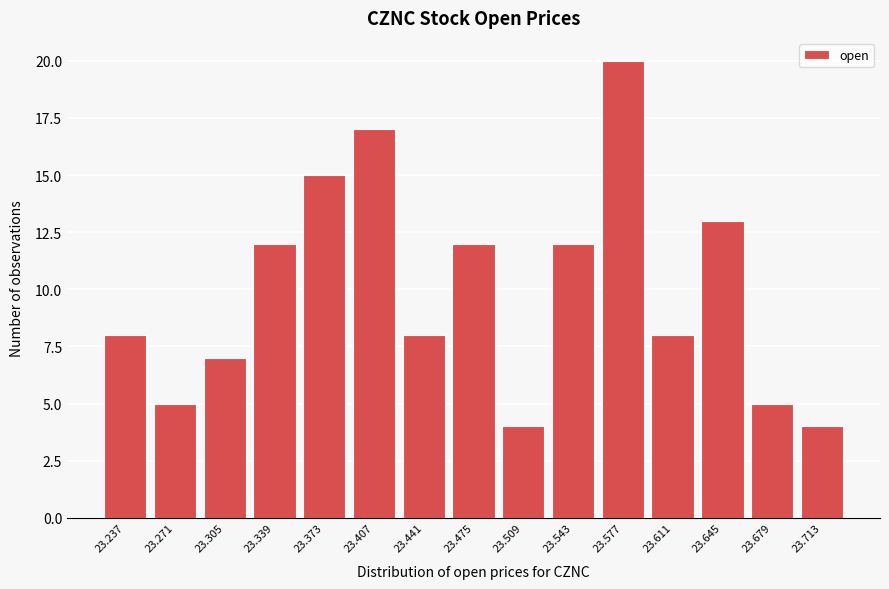

How tall is the bar that spans 23.526 to 23.560 on the x-axis? Neither the bar edges nor the heights are printed on the chart, so give them approximately, as read against the axes.

12